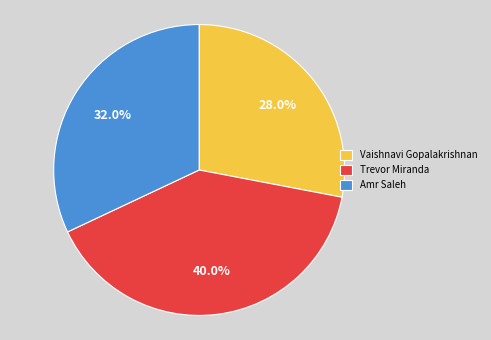

Which has a higher value, Trevor Miranda or Amr Saleh?

Trevor Miranda